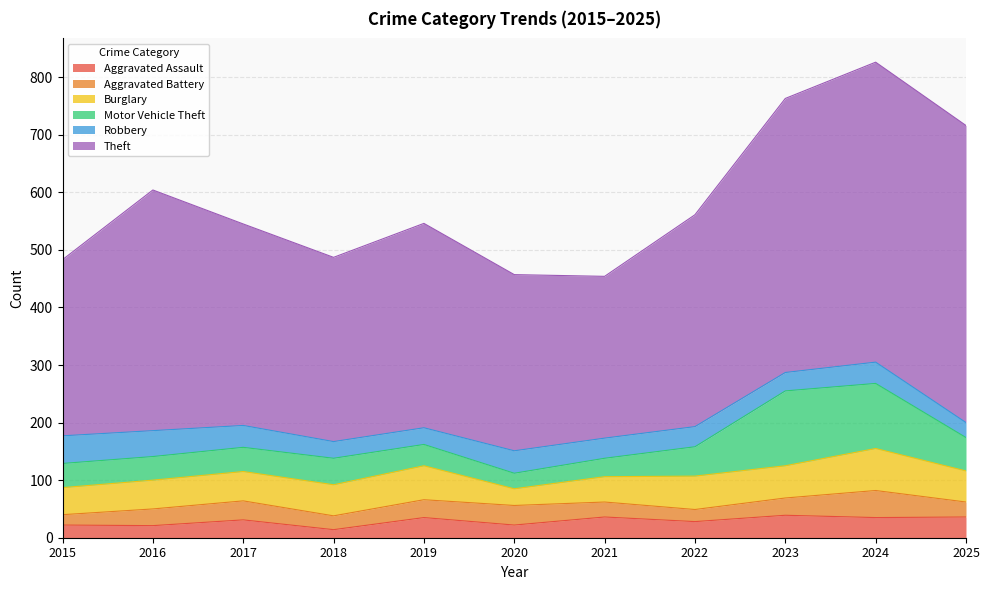

Which has a higher value, 2020 or 2021?

2021